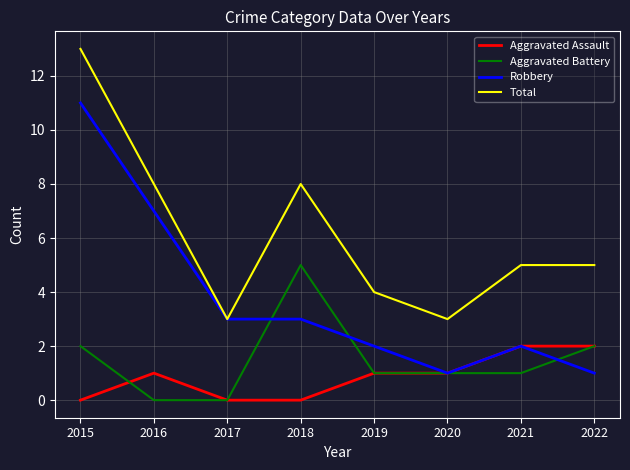

Where is the first local maximum for Total?

2018